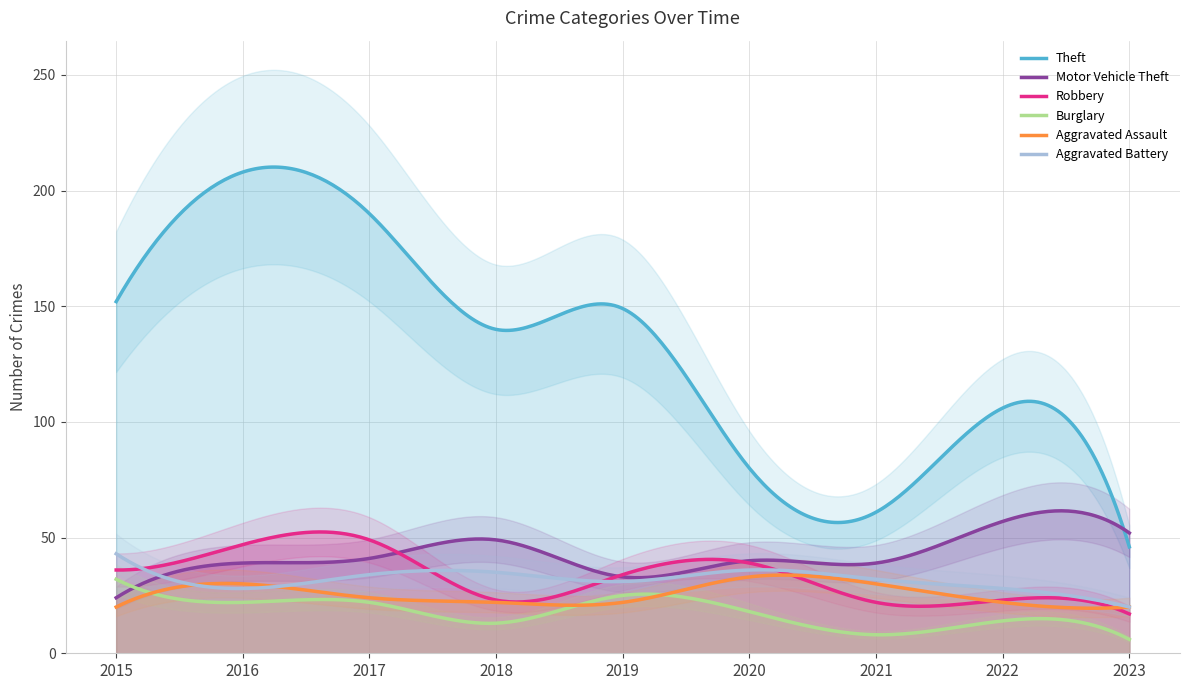

Which series has the widest spread of values?

Theft